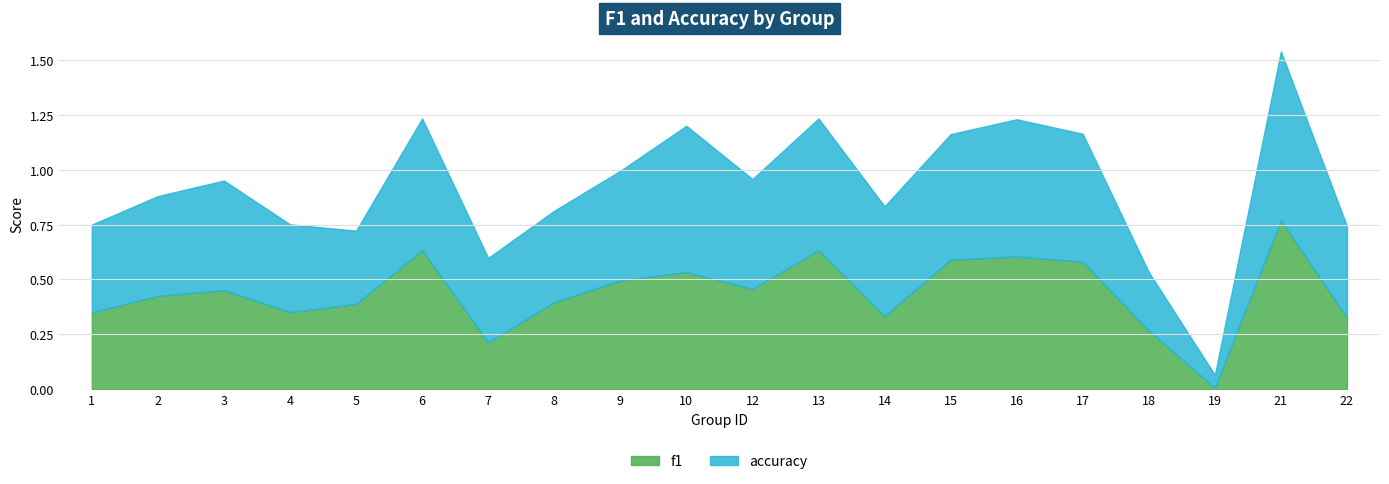

Which label corresponds to the smallest value in the chart?

19